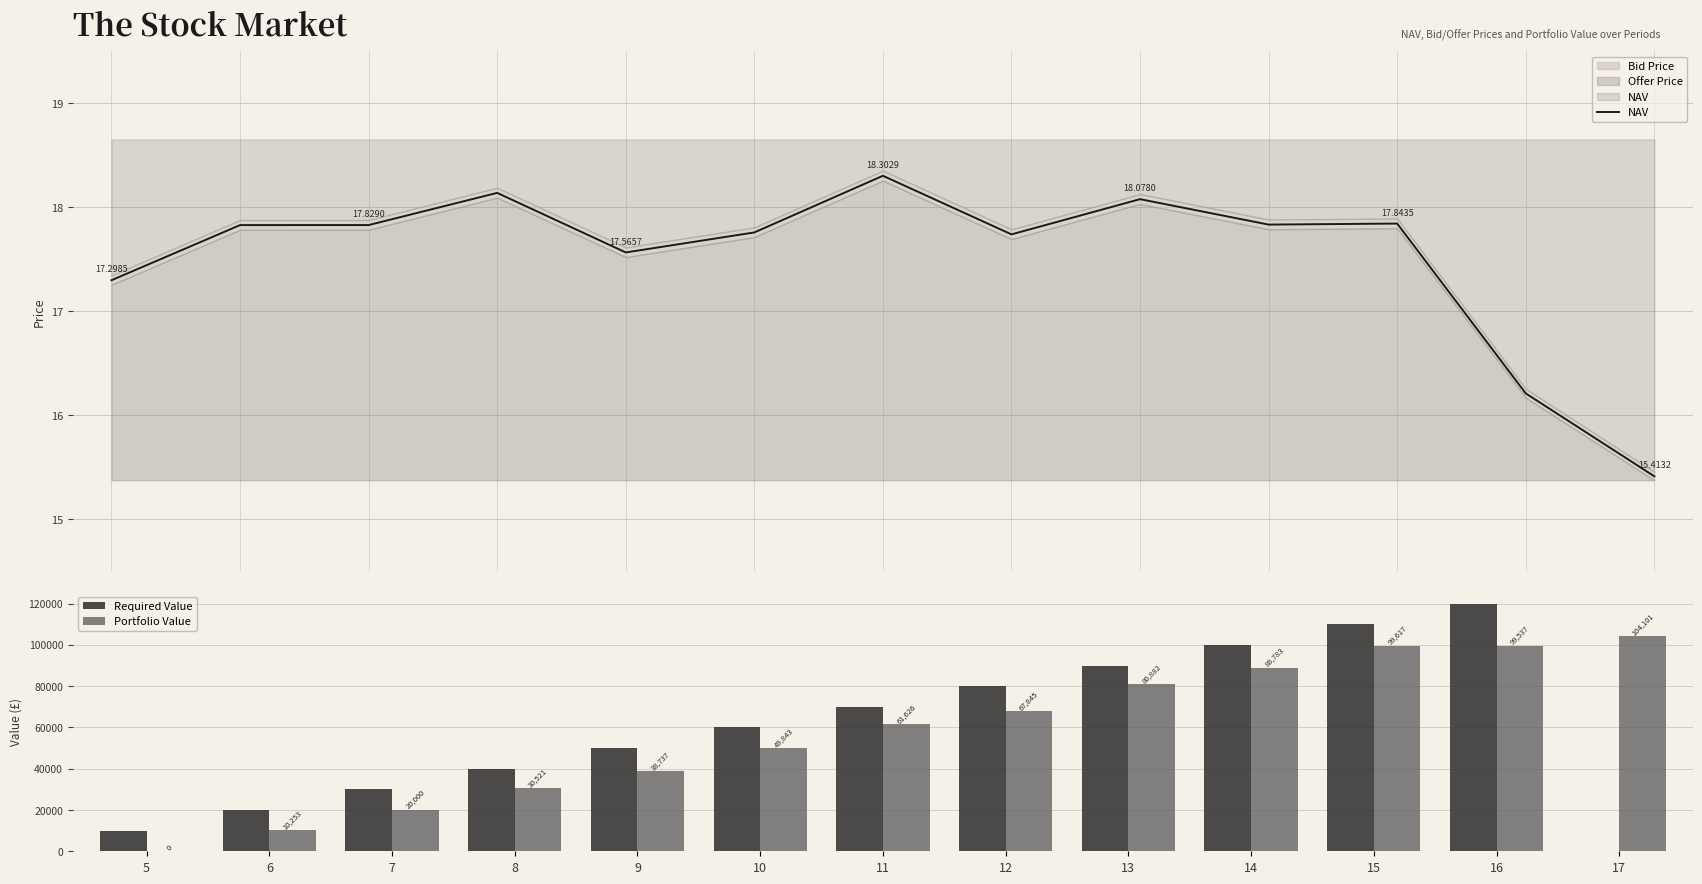

Reading left to right, transcribe all the data shown in this chart.

NAV: 17.3	17.8	17.8	18.1	17.6	17.8	18.3	17.7	18.1	17.8	17.8	16.2	15.4
Required Value: 10000.0	20000.0	30000.0	40000.0	50000.0	60000.0	70000.0	80000.0	90000.0	100000.0	110000.0	120000.0	0.0
Portfolio Value: 0.0	10253.0	20000.3	30520.6	38737.0	49843.4	61626.2	67844.9	80882.4	88782.7	99617.4	99536.7	104101.3